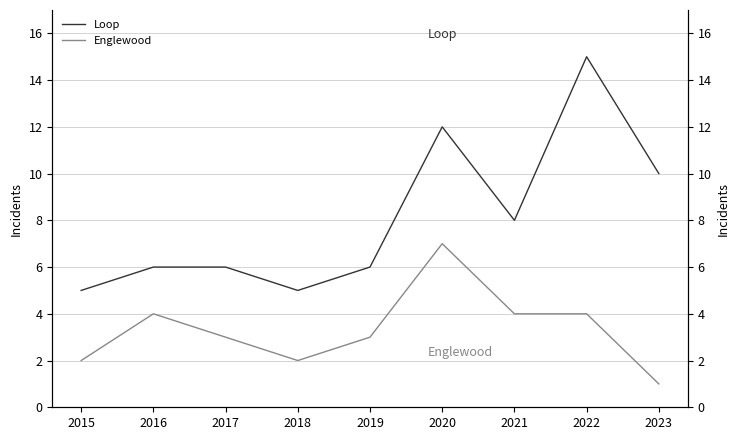

True or false: Loop has a value of 4 at 2023.

False